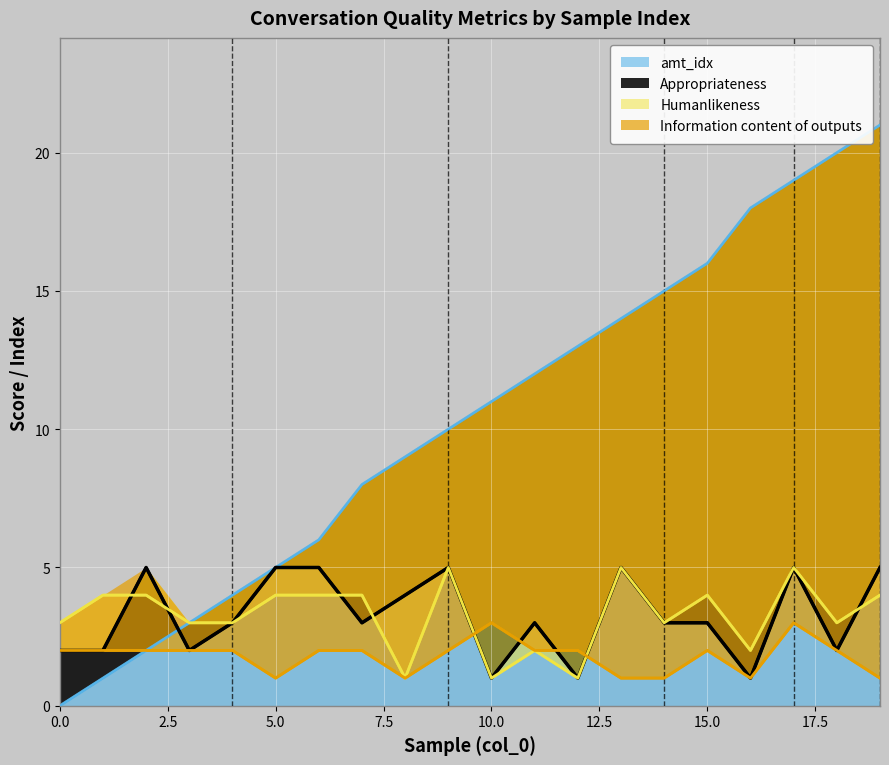

How many data points does each series have?

20